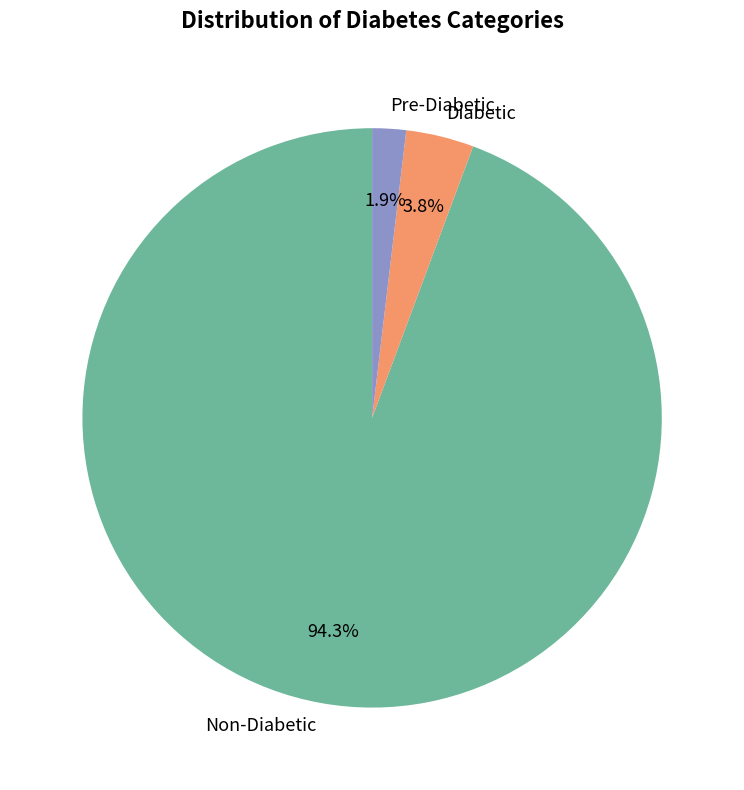

How many slices are in this pie chart?

3